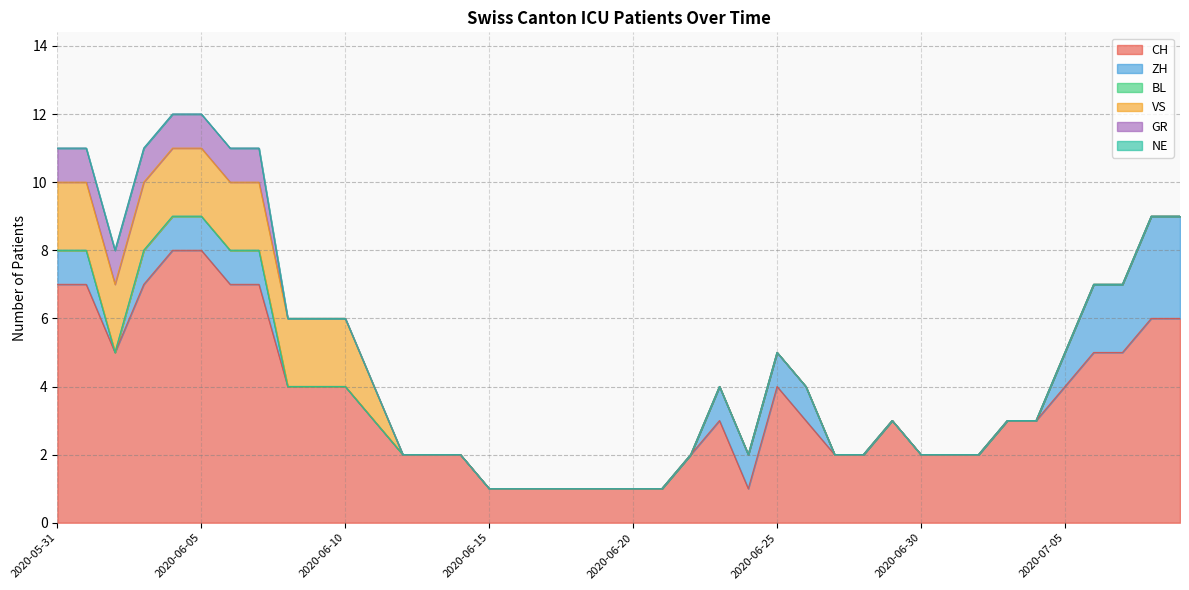

Is it true that CH equals 2 at 2020-06-18?

False